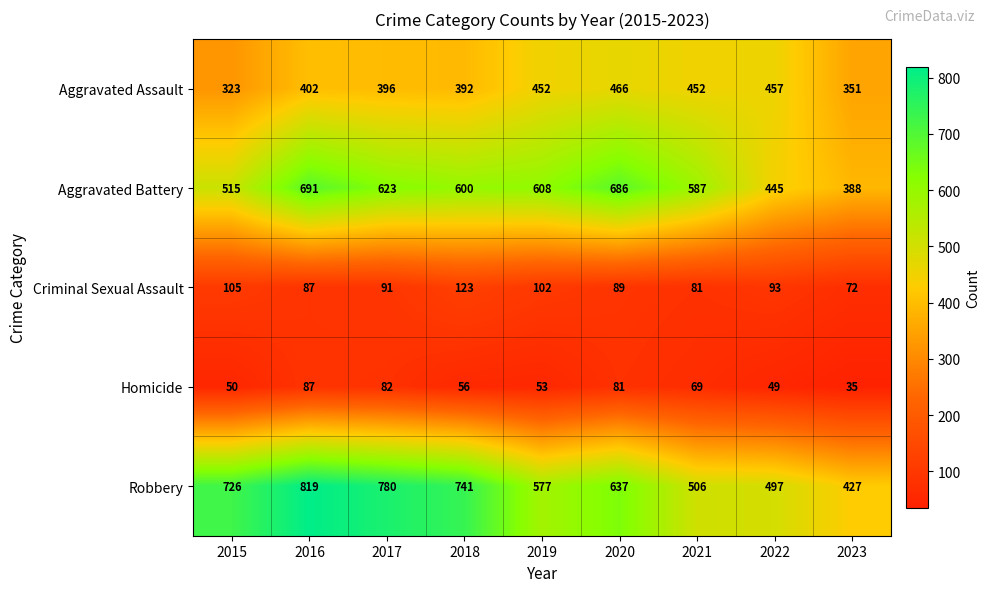

How many series are shown in this chart?

5